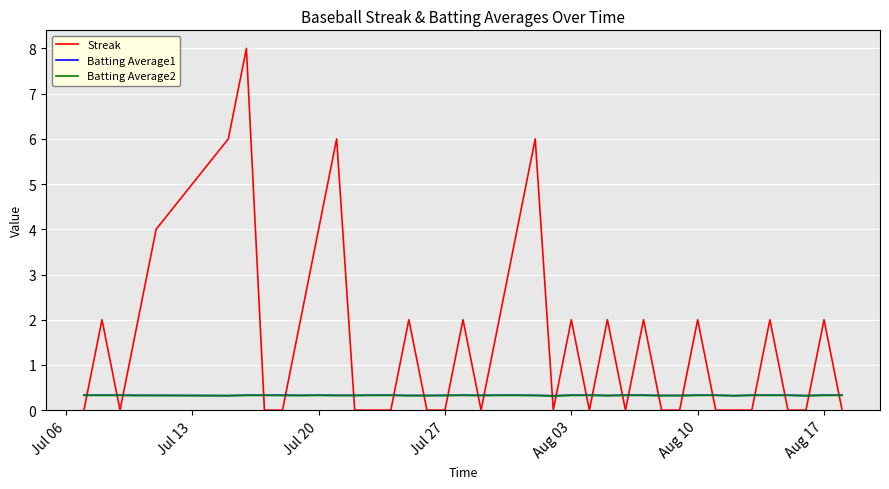

What is the maximum value for Batting Average1?

0.3